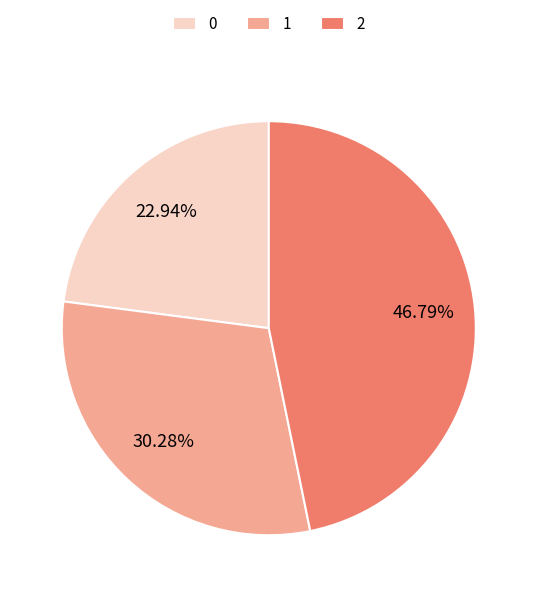

Does any single category account for the majority?

No